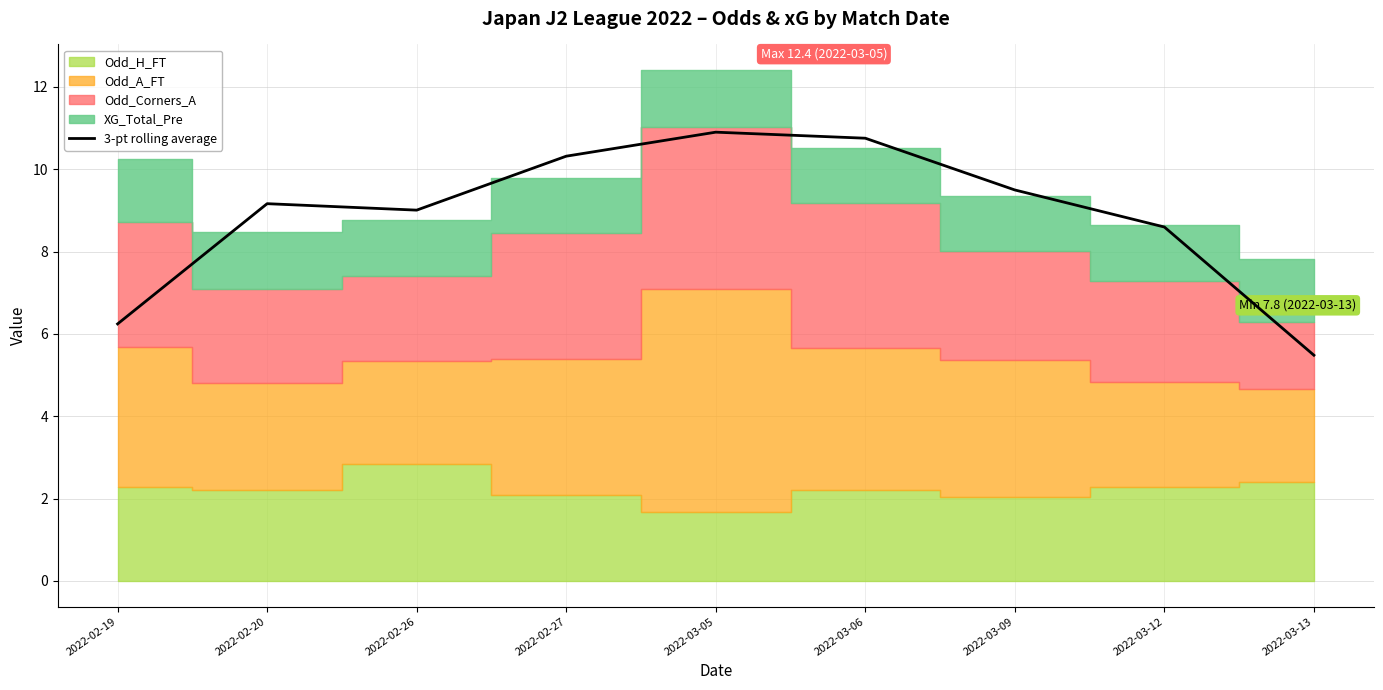

Which has a higher value, 2022-02-26 or 2022-02-20?

2022-02-20